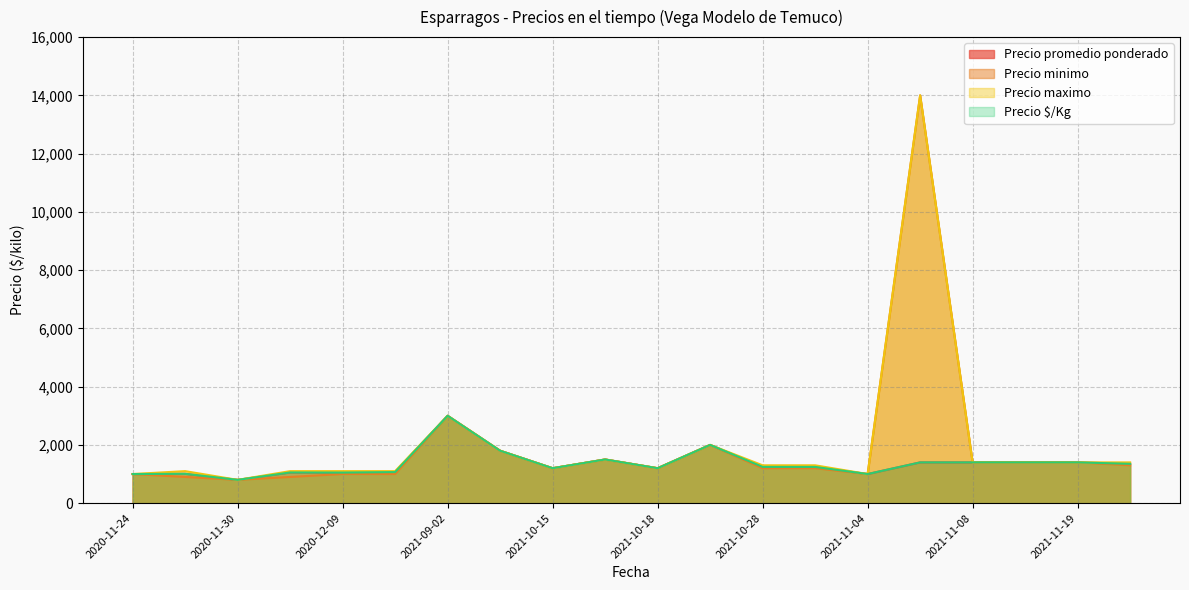

What are all the series names shown in the legend?

Precio promedio ponderado, Precio minimo, Precio maximo, Precio $/Kg